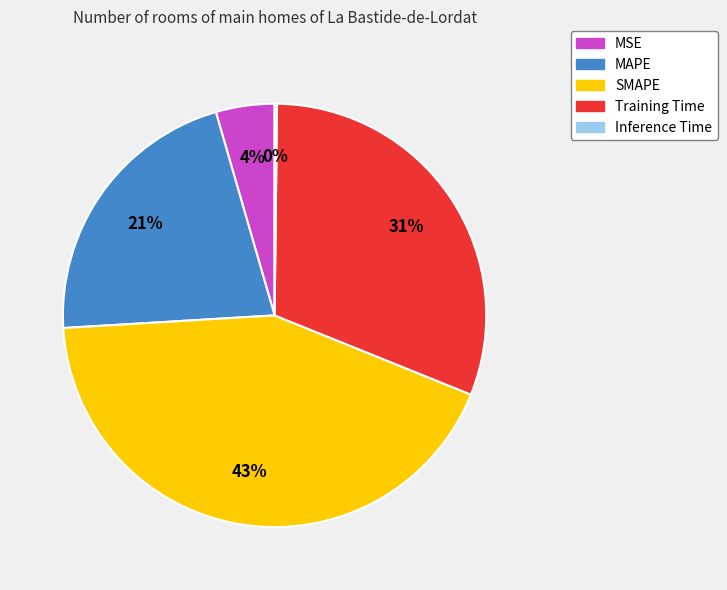

Approximately how many times larger is the value at Training Time compared to SMAPE?

0.7